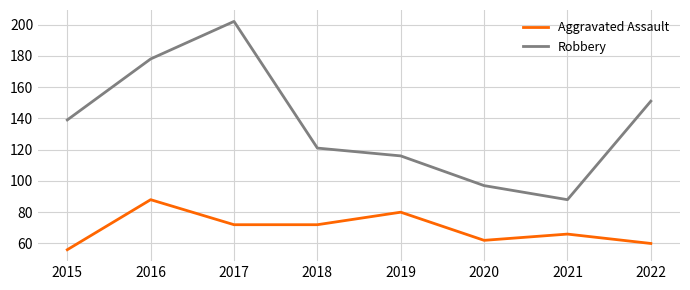

True or false: Aggravated Assault has more than 1 points higher than both neighbors.

True